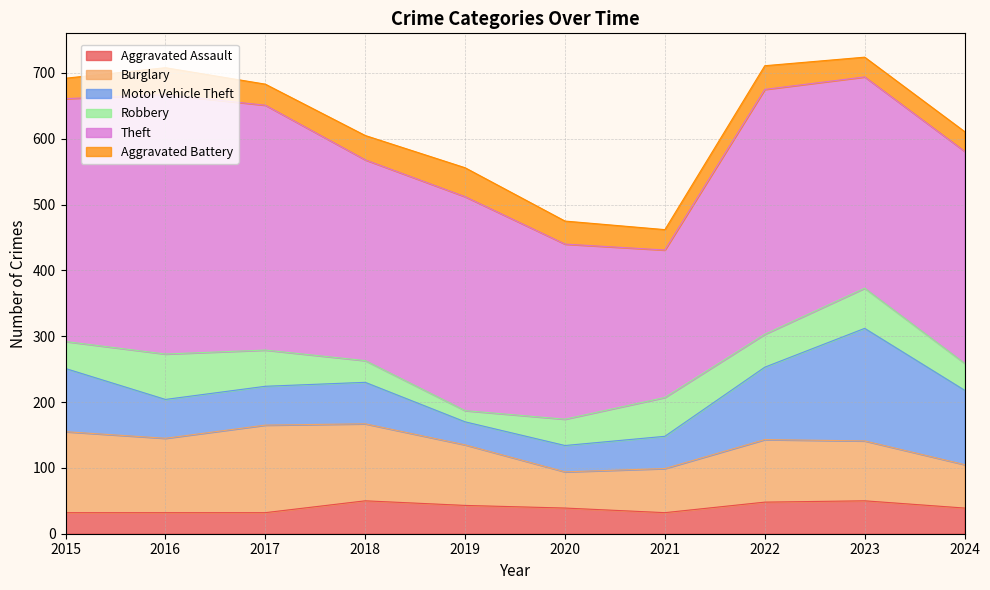

Between 2017 and 2020, which series saw the biggest shift?

Theft